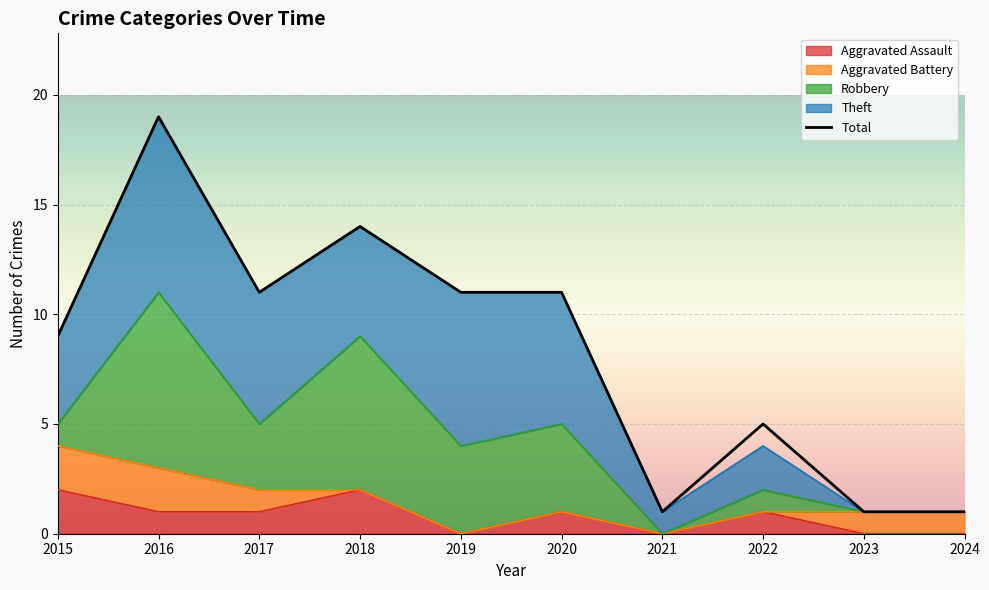

Is it true that the value at 2024 is 1?

True